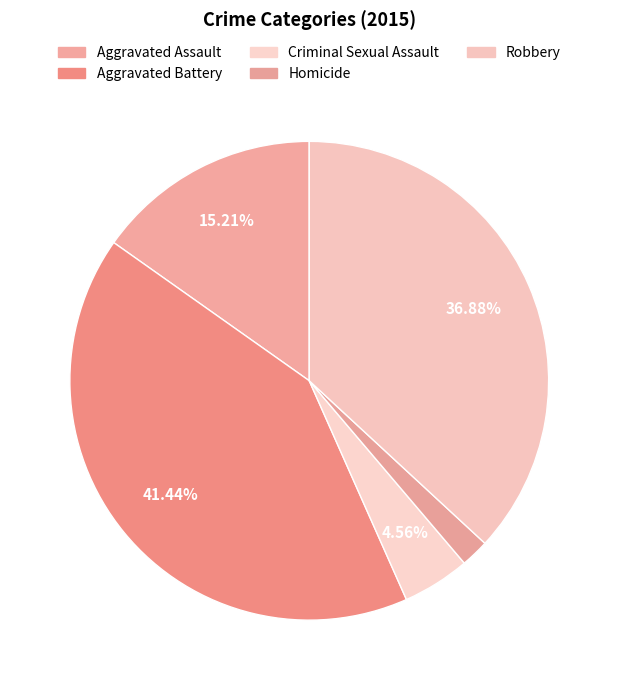

Combined, do Aggravated Assault and Aggravated Battery account for over 50%?

Yes